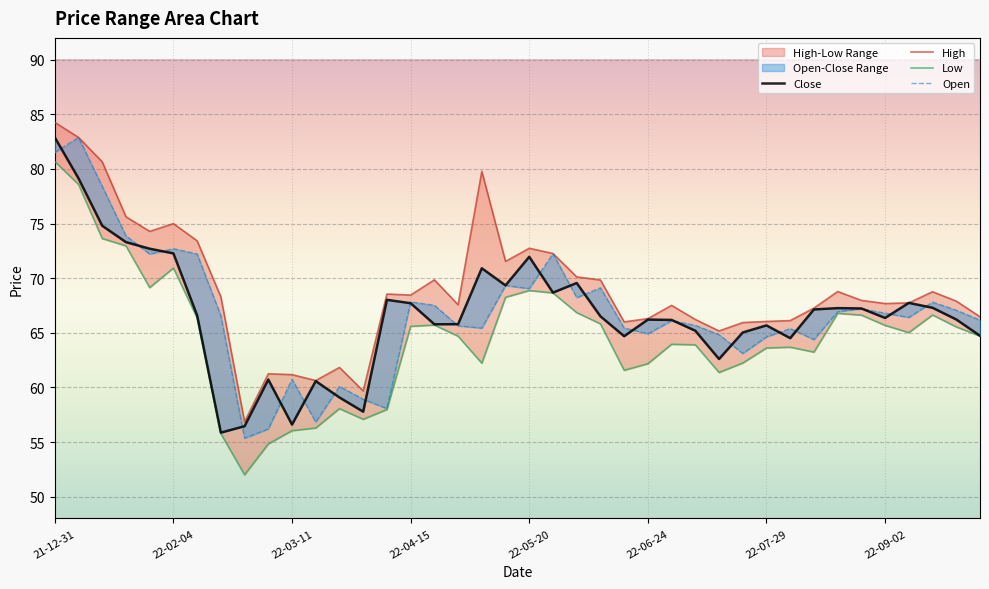

Is the value of Close at 12 greater than the value of Open at 34?

No